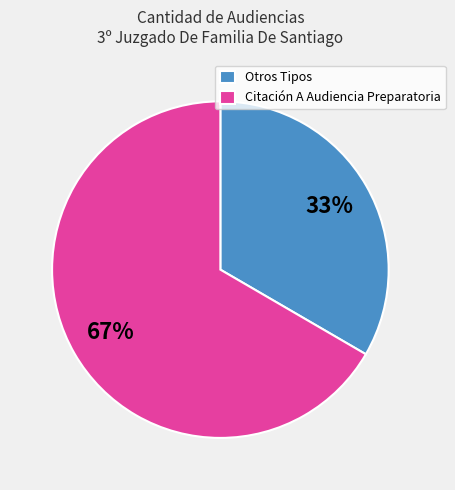

What percentage is the Citación A Audiencia Preparatoria slice, to the nearest percent?

67%